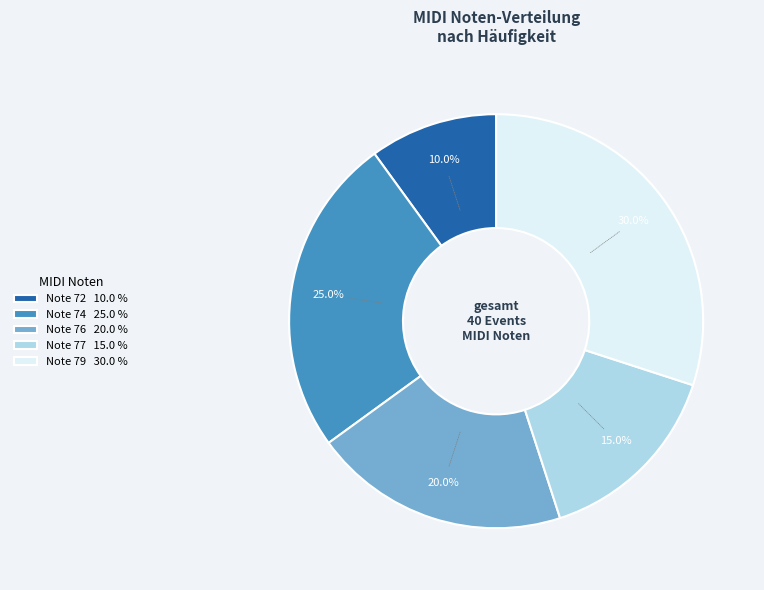

Is the sum of Note 76 20.0 % and Note 72 10.0 % greater than half?

No